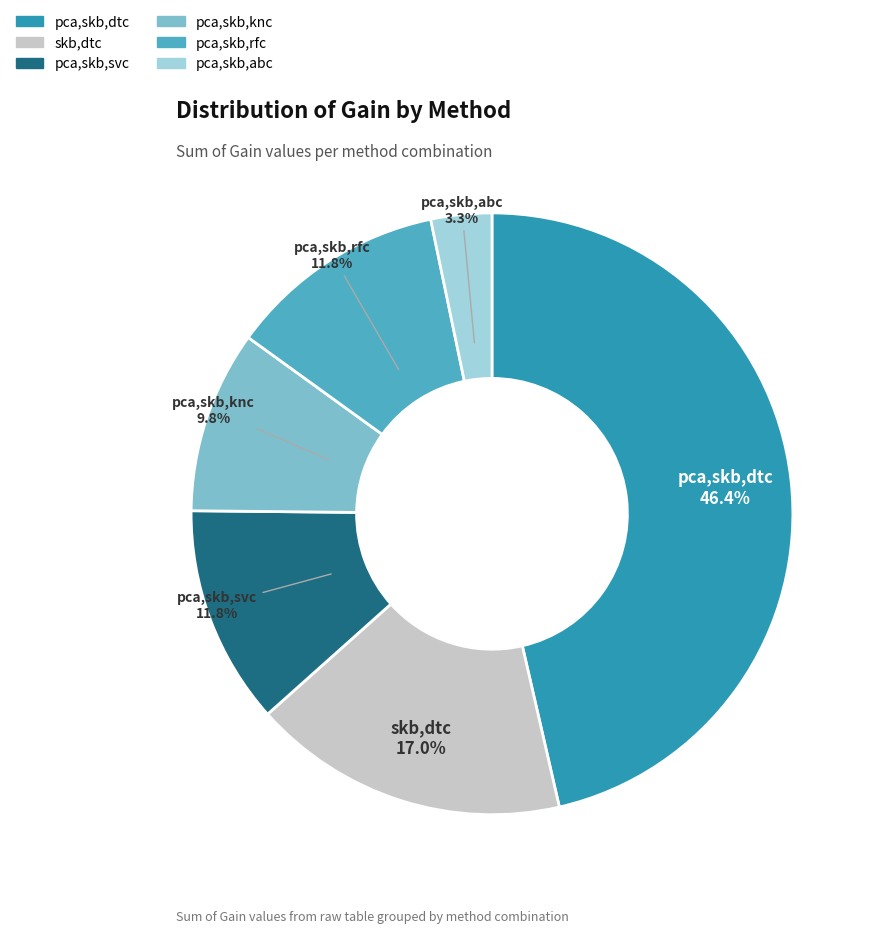

Which slice is the largest?

pca,skb,dtc